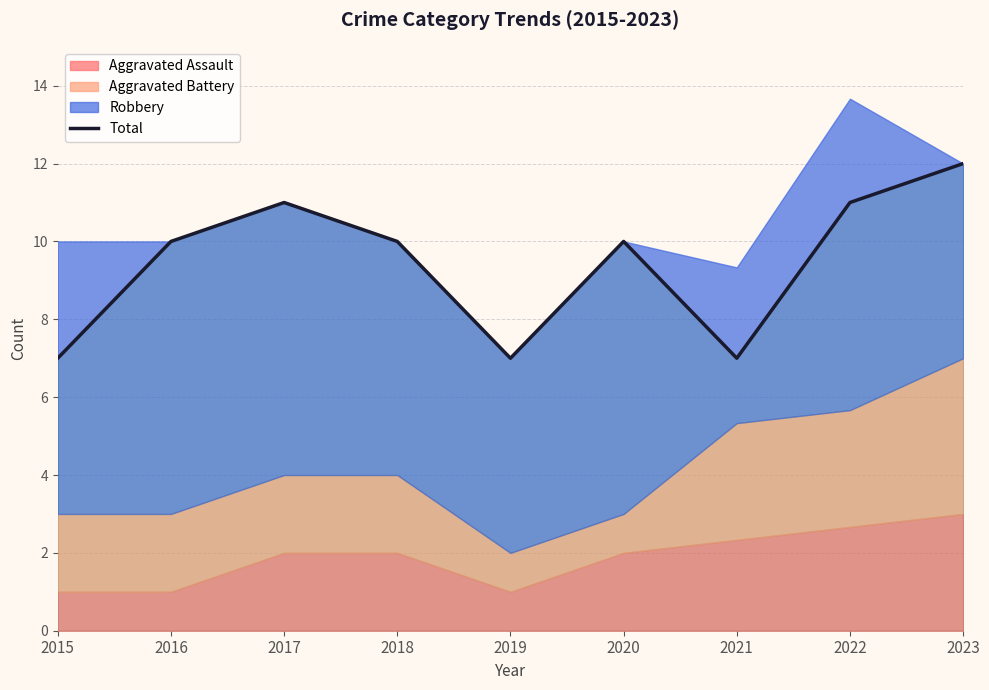

At which label is the value closest to 9?

2016